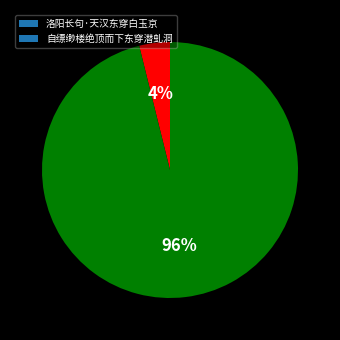

How many segments does this pie chart have?

2